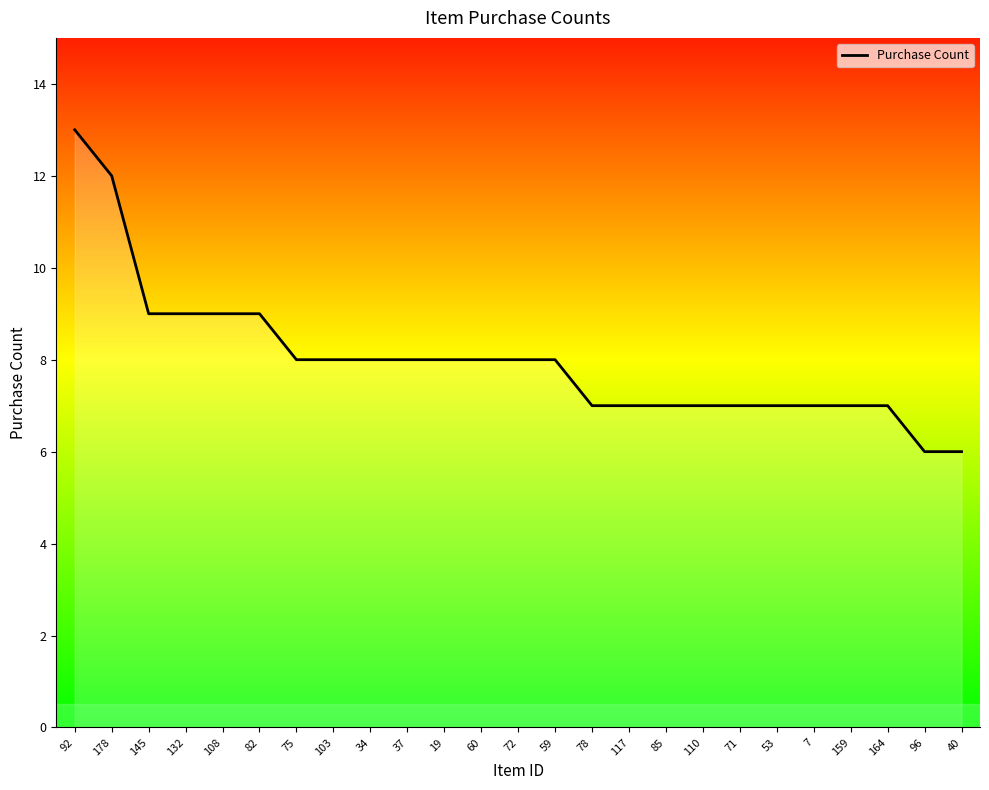

What is the ratio of the value at 34 to the value at 132?

0.9